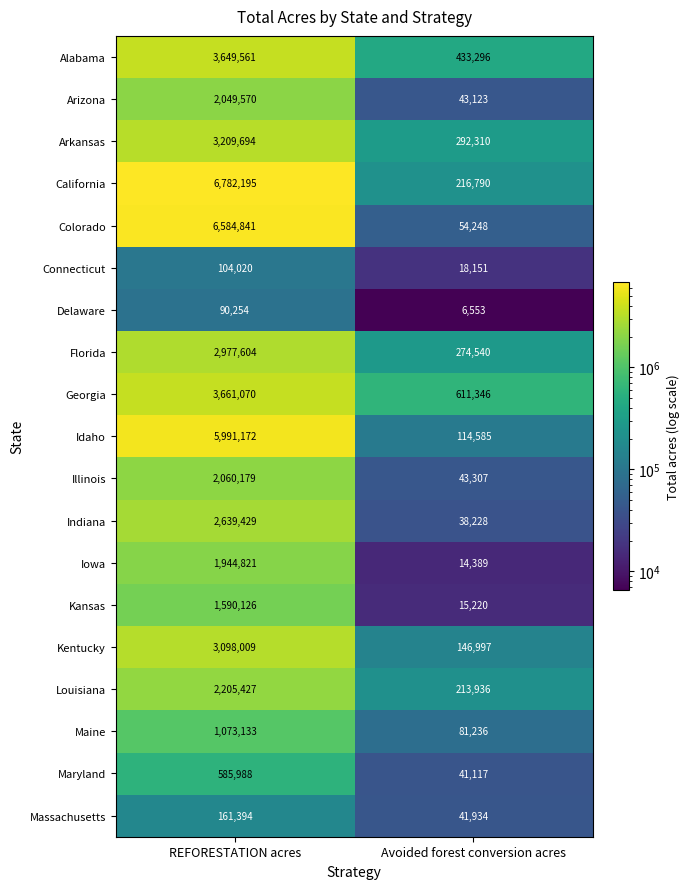

What is the approximate value of Connecticut at Avoided forest conversion acres?

18151